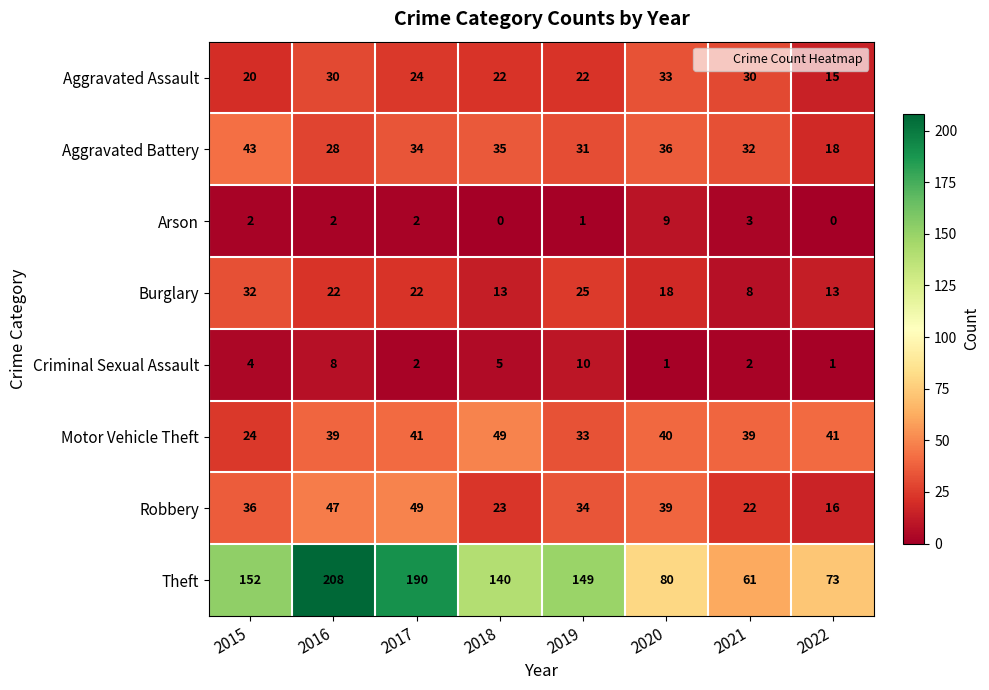

At how many categories does at least one series exceed 110?

5